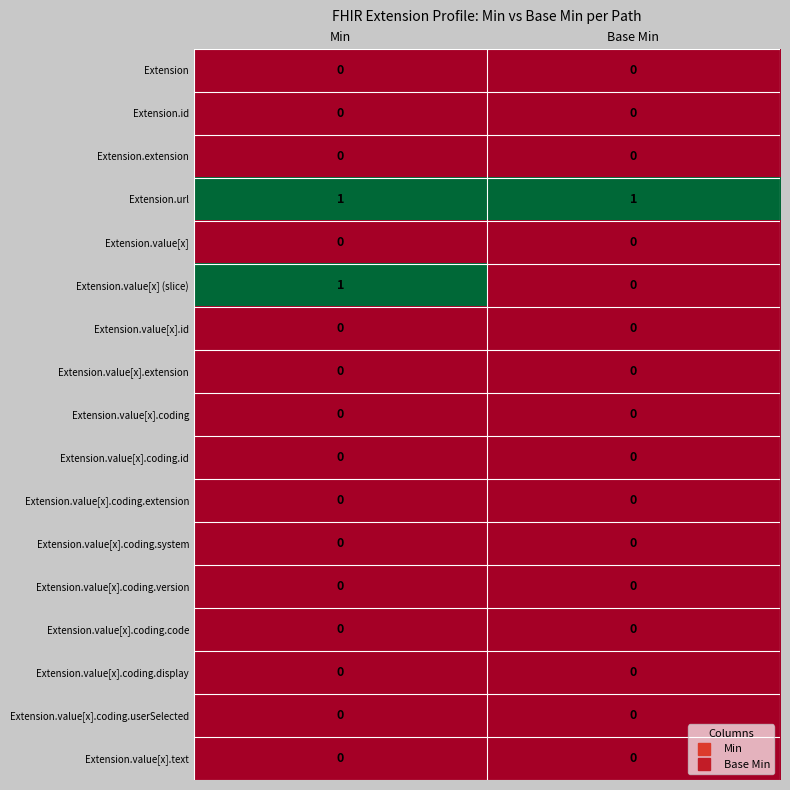

Is it true that Extension.value[x].id equals 0 at Base Min?

True